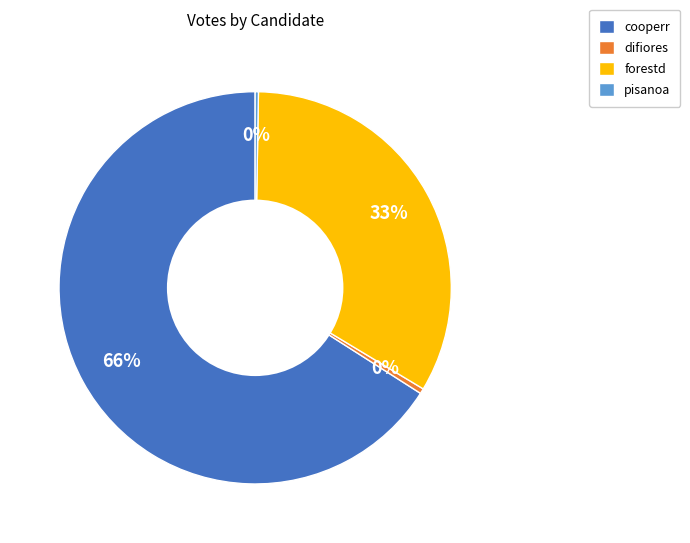

Between cooperr and forestd, which is larger?

cooperr